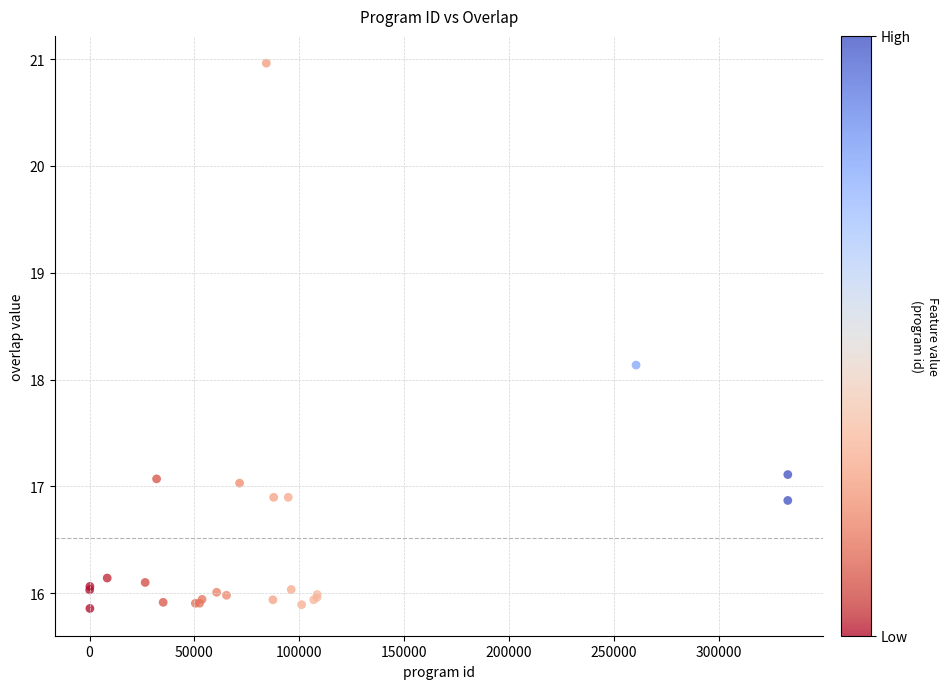

What Y value in the scatter plot is closest to 18?

18.1